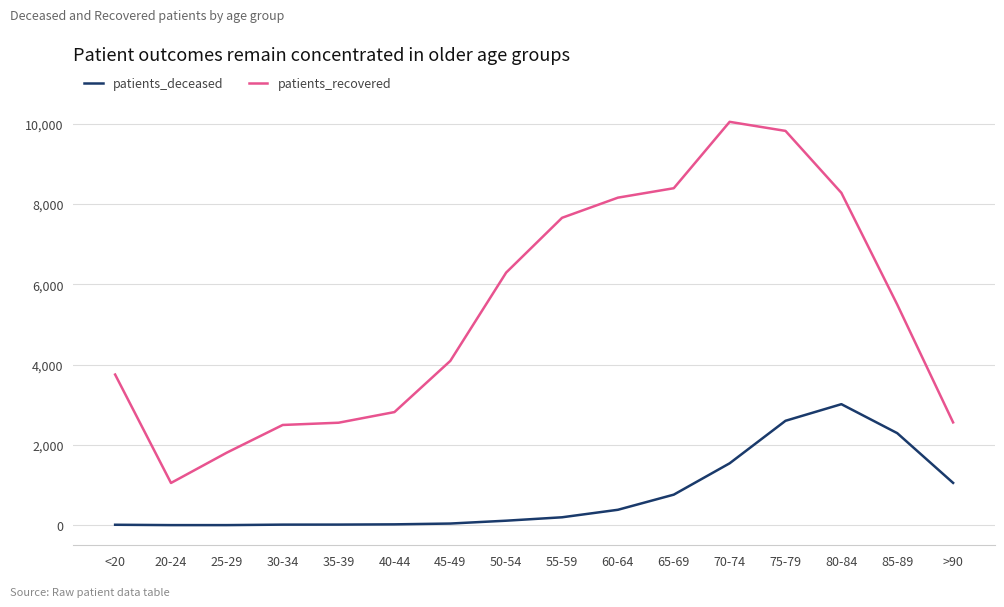

What is the total value across all series at >90?

3617